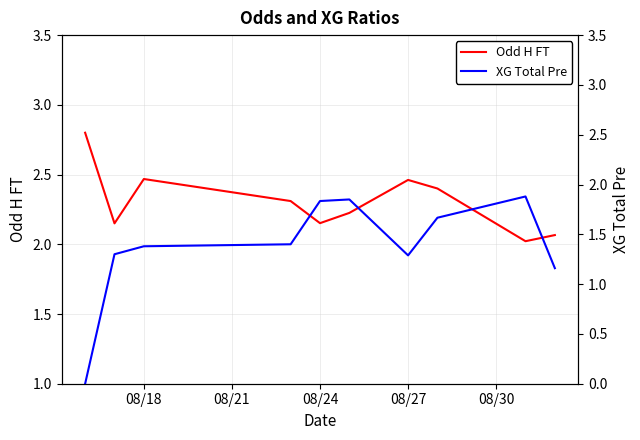

The Odd H FT series shows 1.4 at 08/27. True or false?

False